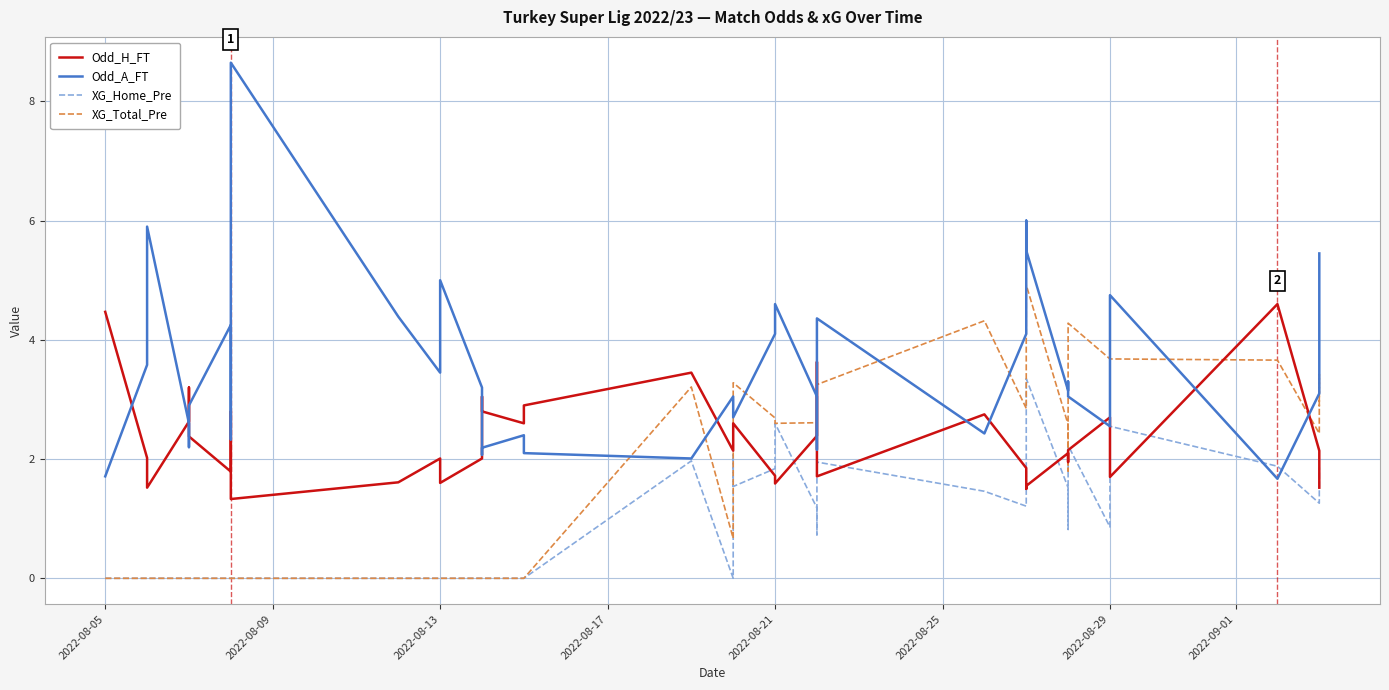

What is the average value of the XG_Total_Pre series?

1.7